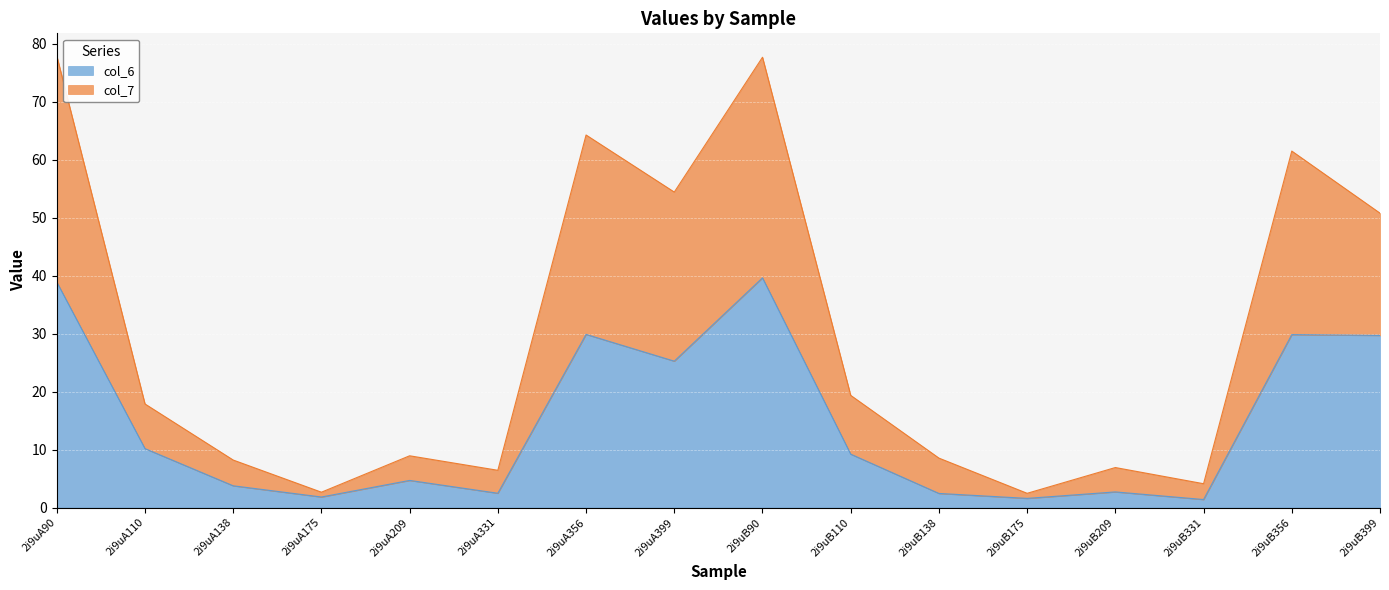

Which has a higher value, 2i9uA110 or 2i9uA138?

2i9uA110